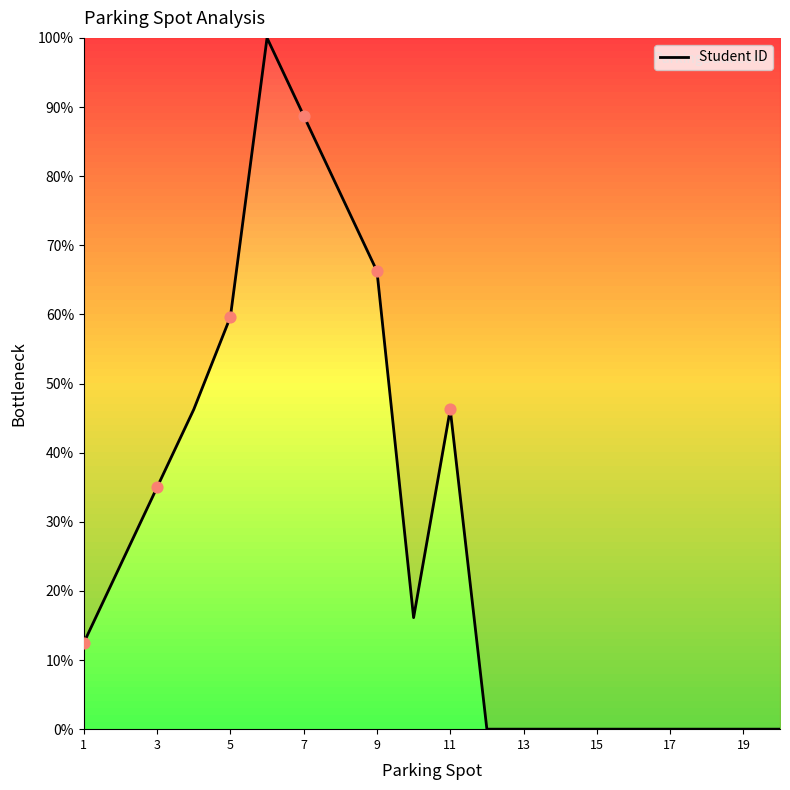

What is the difference between the maximum and minimum values?

100.0